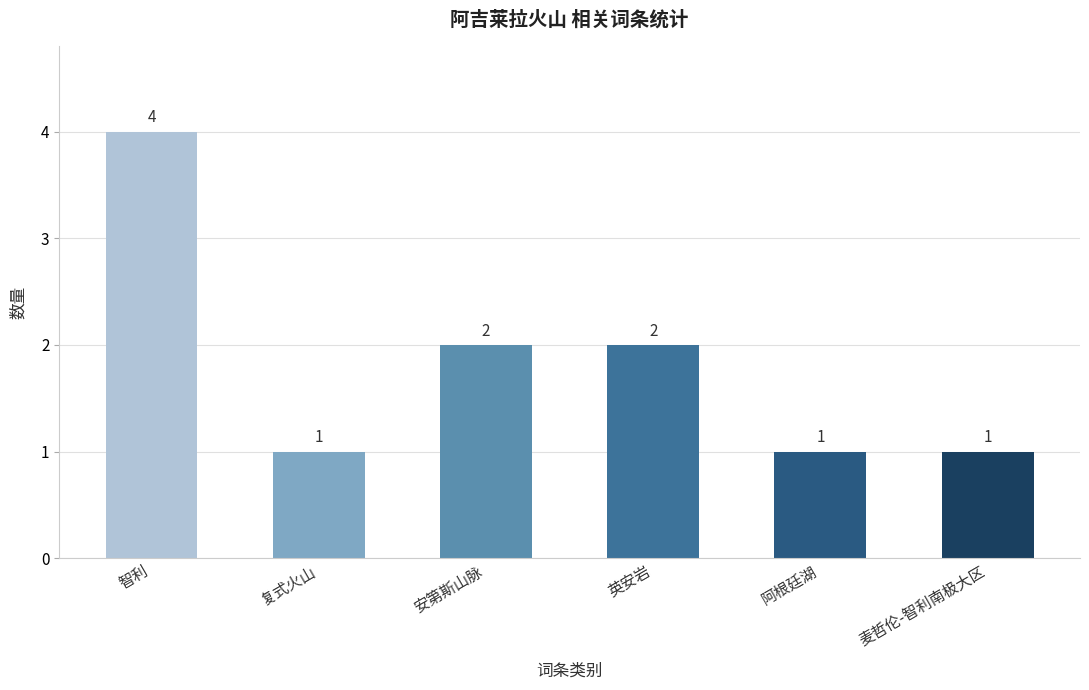

The chart shows a value of 2 at 麦哲伦-智利南极大区. True or false?

False